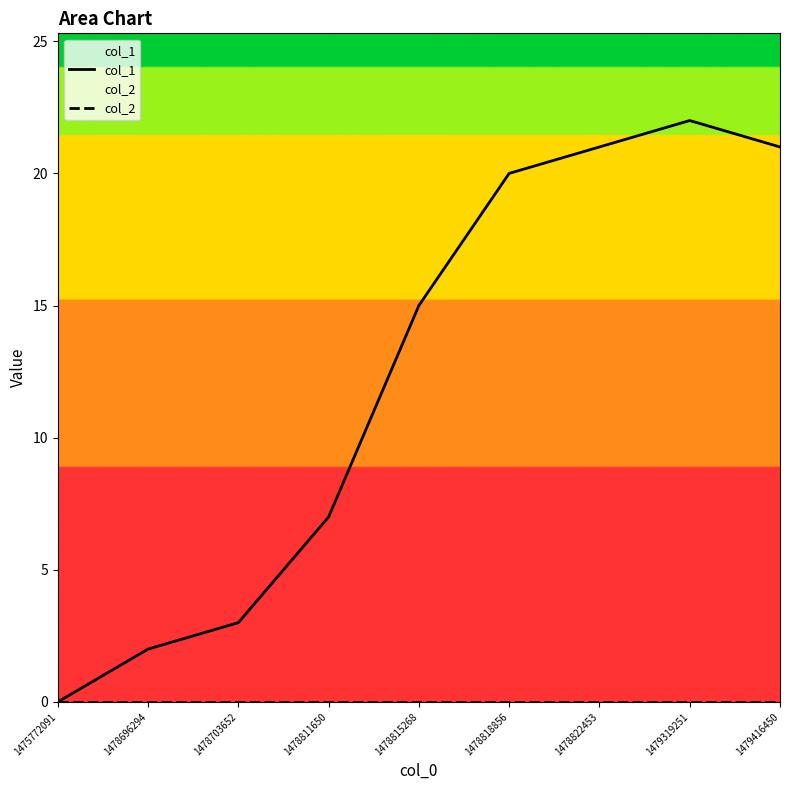

Reading left to right, list all the values displayed in this chart.

col_1: 0	2	3	7	15	20	21	22	21
col_2: 0	0	0	0	0	0	0	0	0